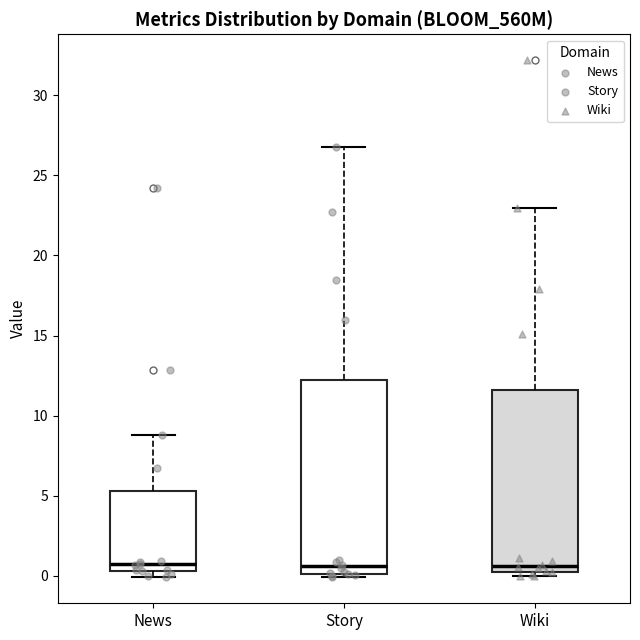

Reading left to right, read every box against the y-axis: the position of its median line, the range the box covers, and the ends of its whiskers. The values are not printed on the chart, so give them approximately, as read against the axis.

News: median 0.5 (just above the box's lower edge), box 0.5 to 5.5, whiskers 0.0 to 9.0
Story: median 0.5, box 0.0 to 12.0, whiskers 0.0 (just below the box's lower edge) to 27.0
Wiki: median 0.5 (just above the box's lower edge), box 0.5 to 11.5, whiskers 0.0 to 23.0